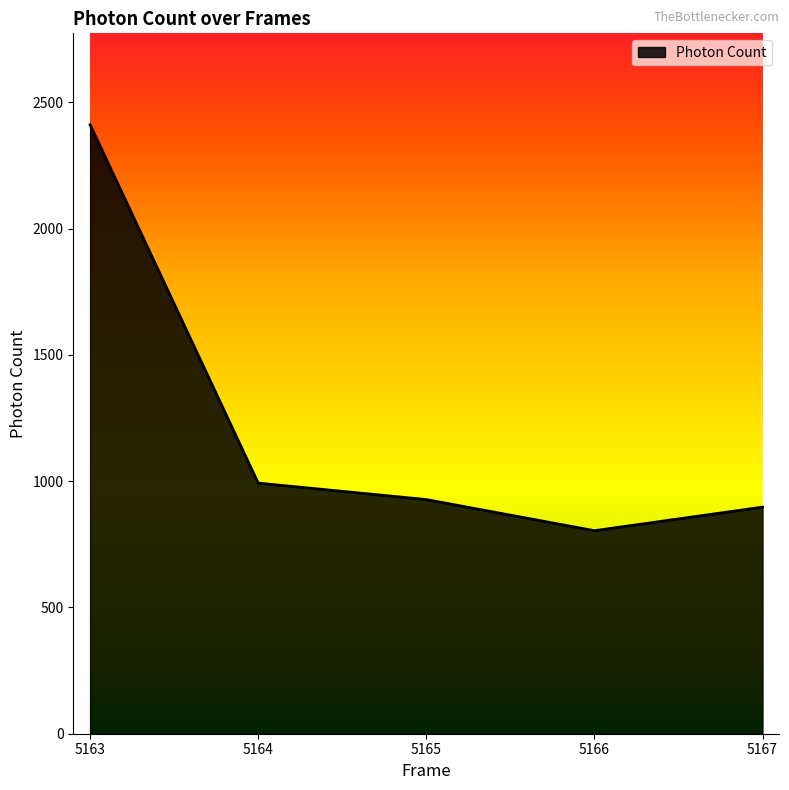

Reading left to right, extract all data points from this chart.

5163=2411.1	5164=992.2	5165=927.0	5166=803.8	5167=897.0